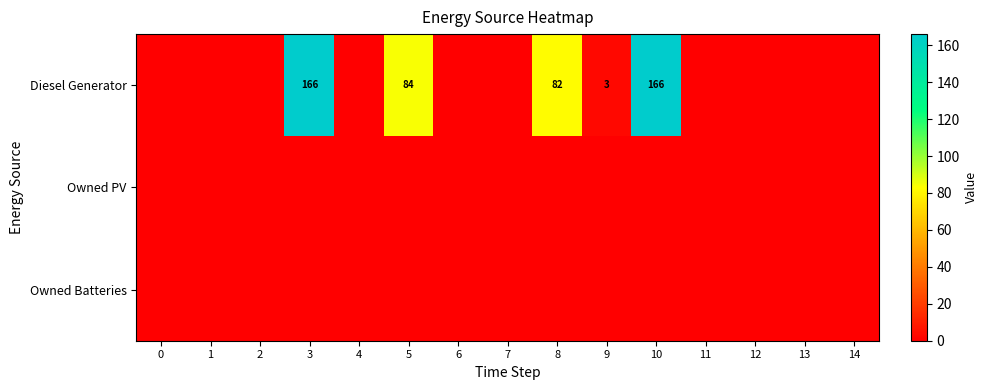

At which label is Diesel Generator closest to 83?

5